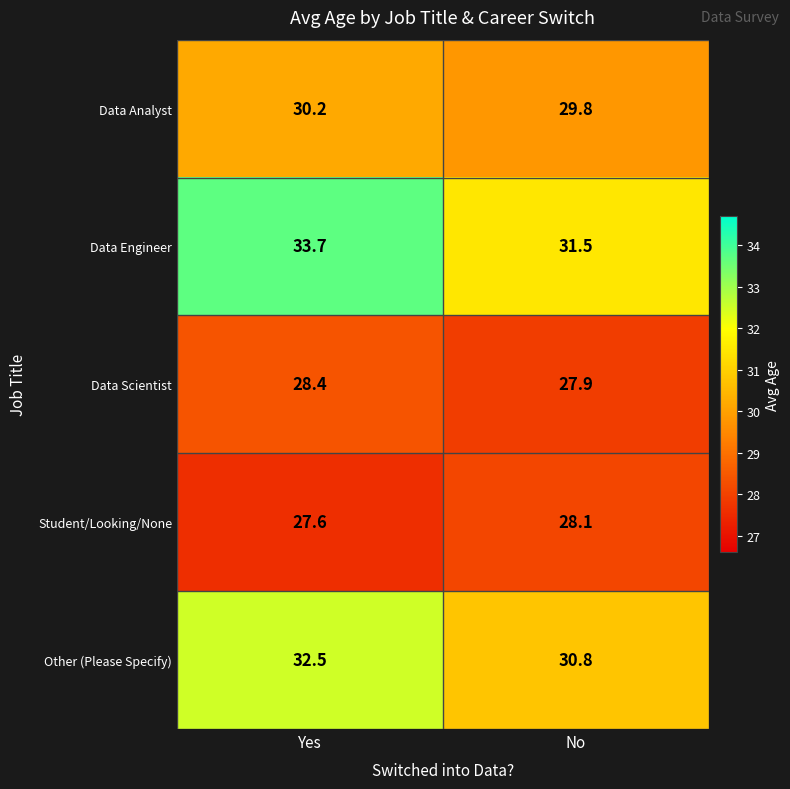

Is it true that Data Analyst equals 42.8 at No?

False